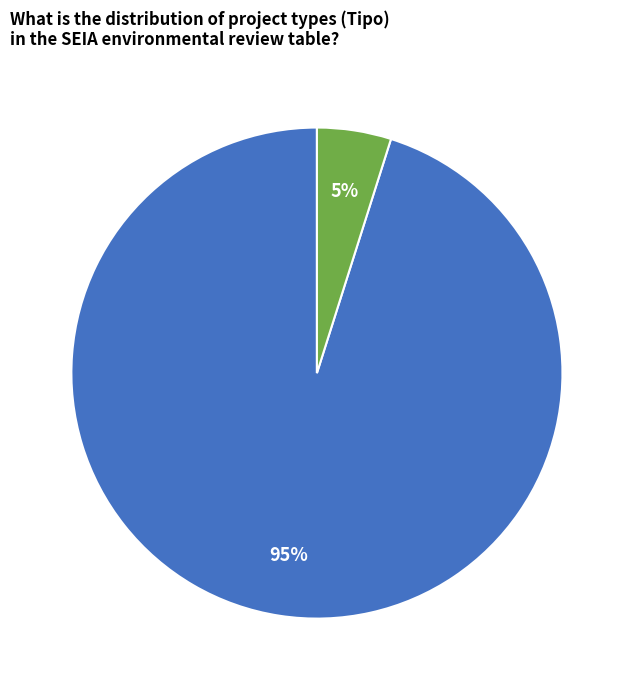

Count the number of slices in the pie.

2